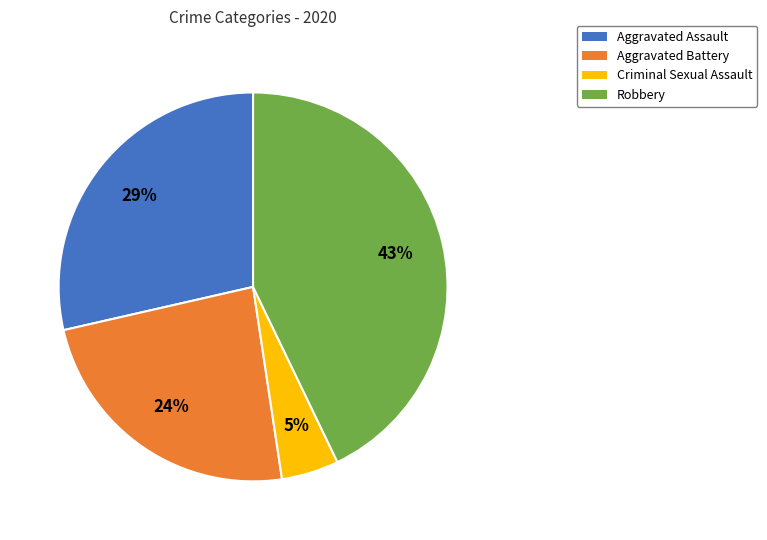

How many segments does this pie chart have?

4